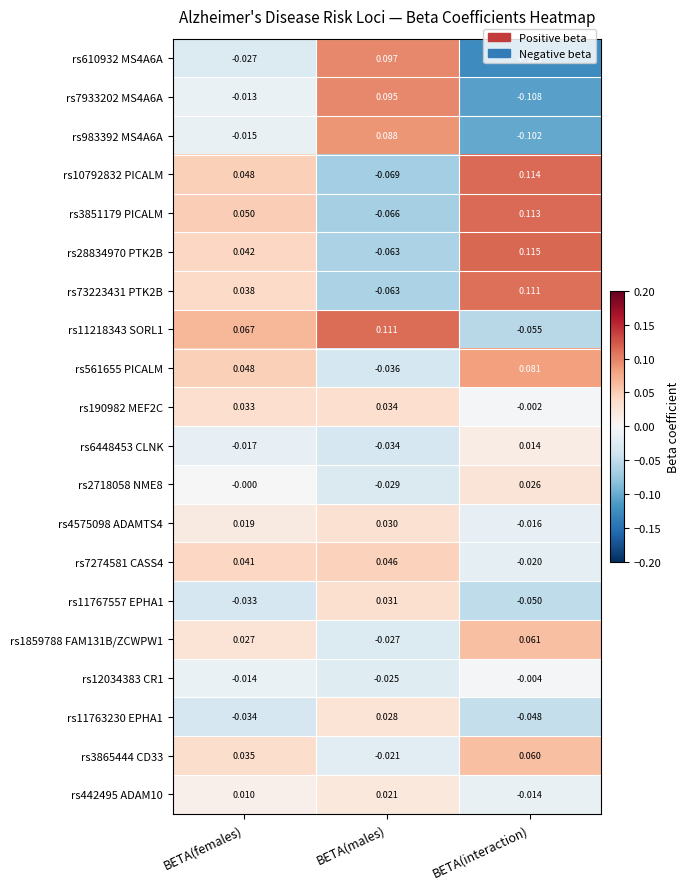

Is the value of rs11763230 EPHA1 at BETA(females) greater than the value of rs10792832 PICALM at BETA(interaction)?

No